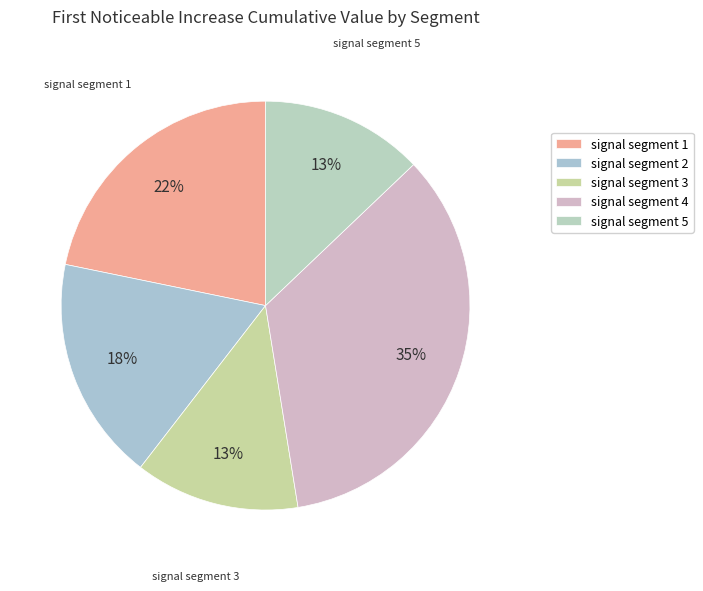

To the nearest percent, what is the combined percentage of signal segment 1 and signal segment 3?

35%